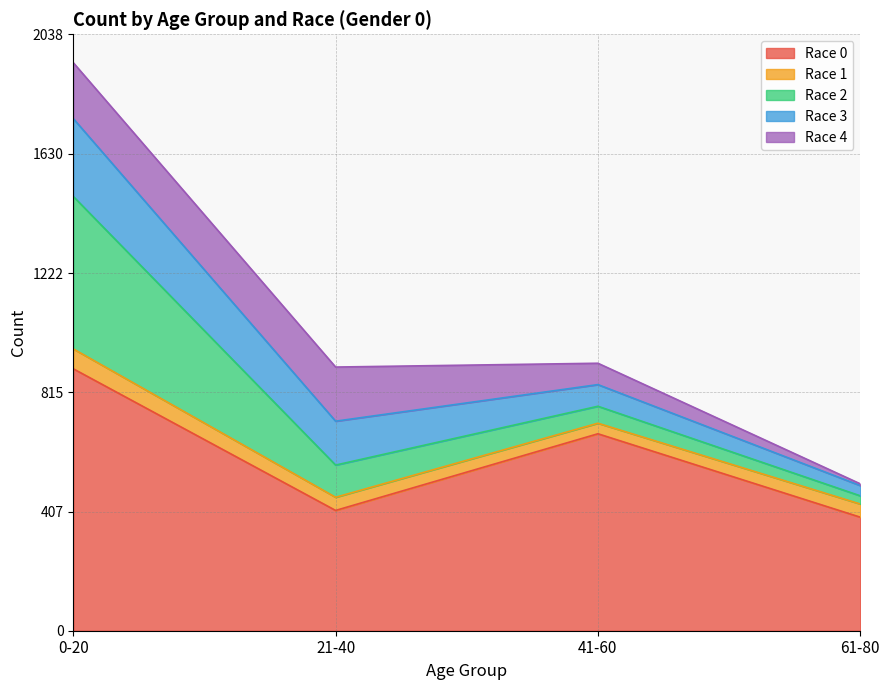

What is the label of the 4th point from the left?

61-80